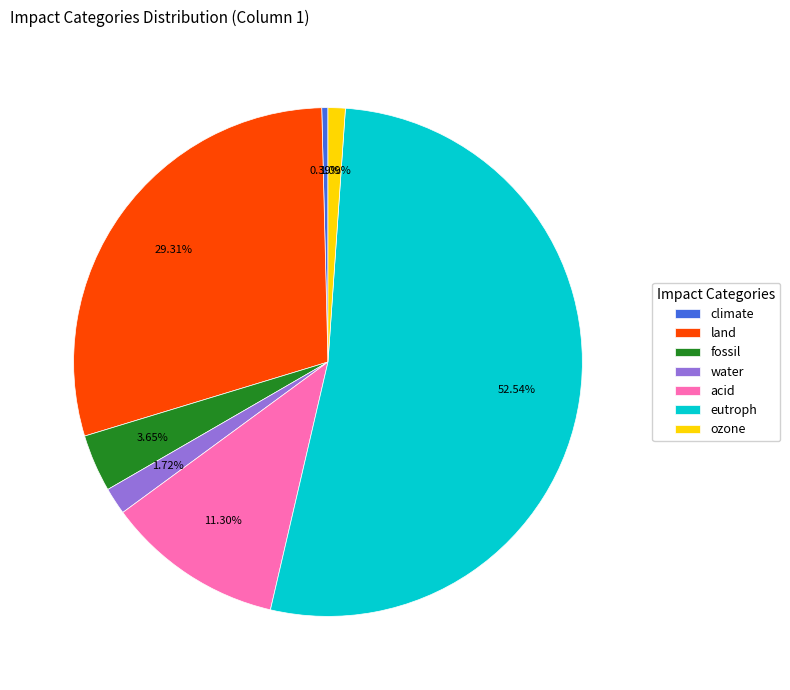

What is the majority slice?

eutroph